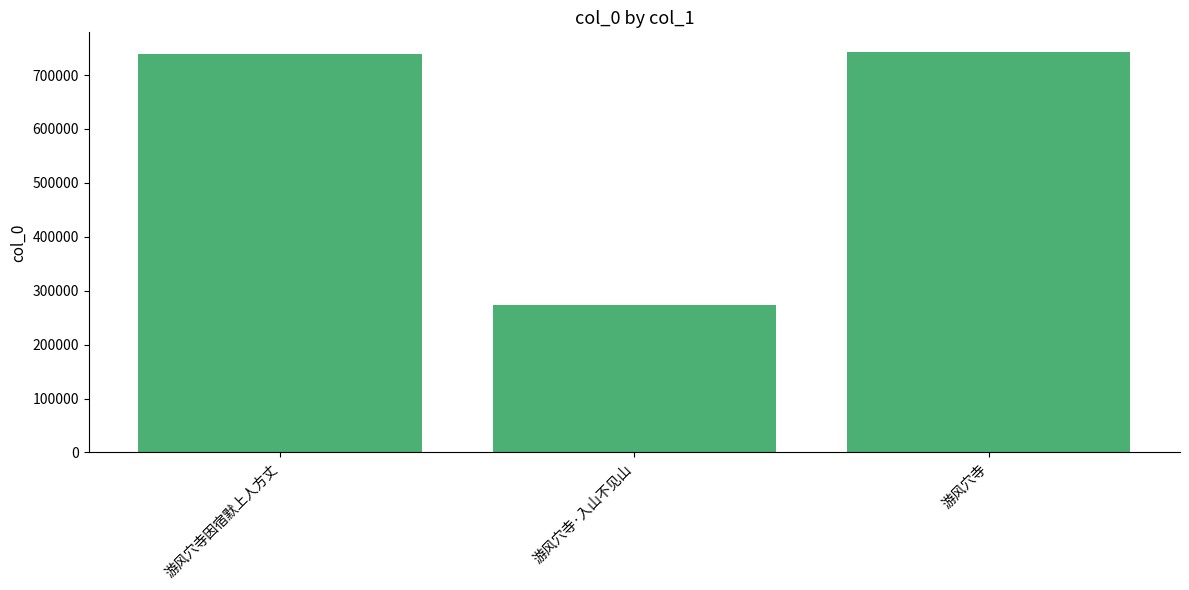

What is the approximate value at 游风穴寺因宿默上人方丈, to the nearest 50?

738250